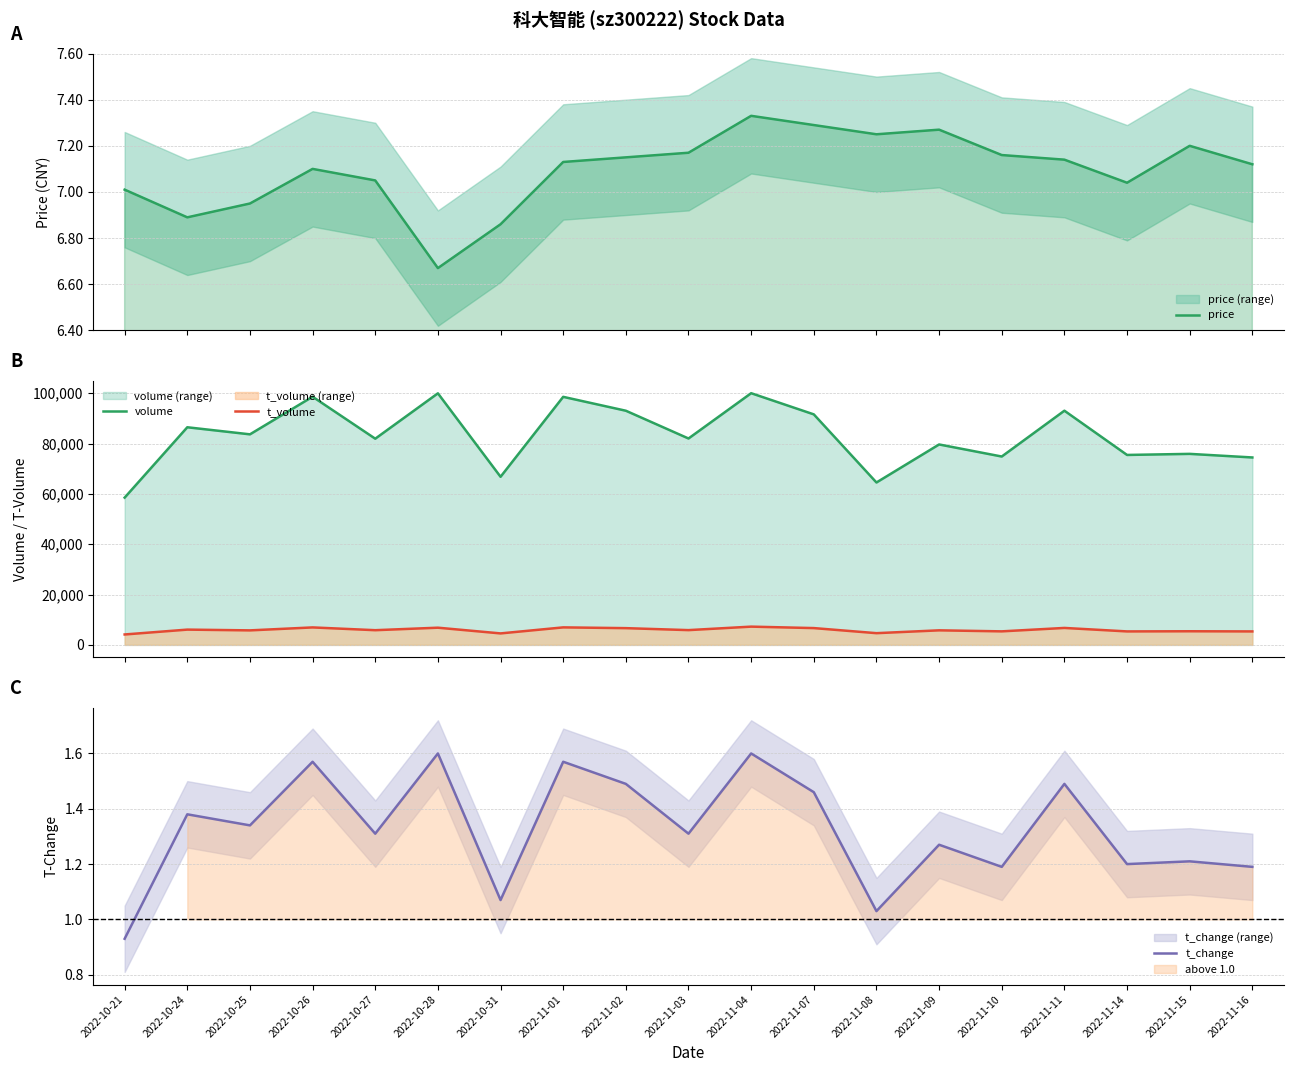

How many lines are shown in the chart?

4